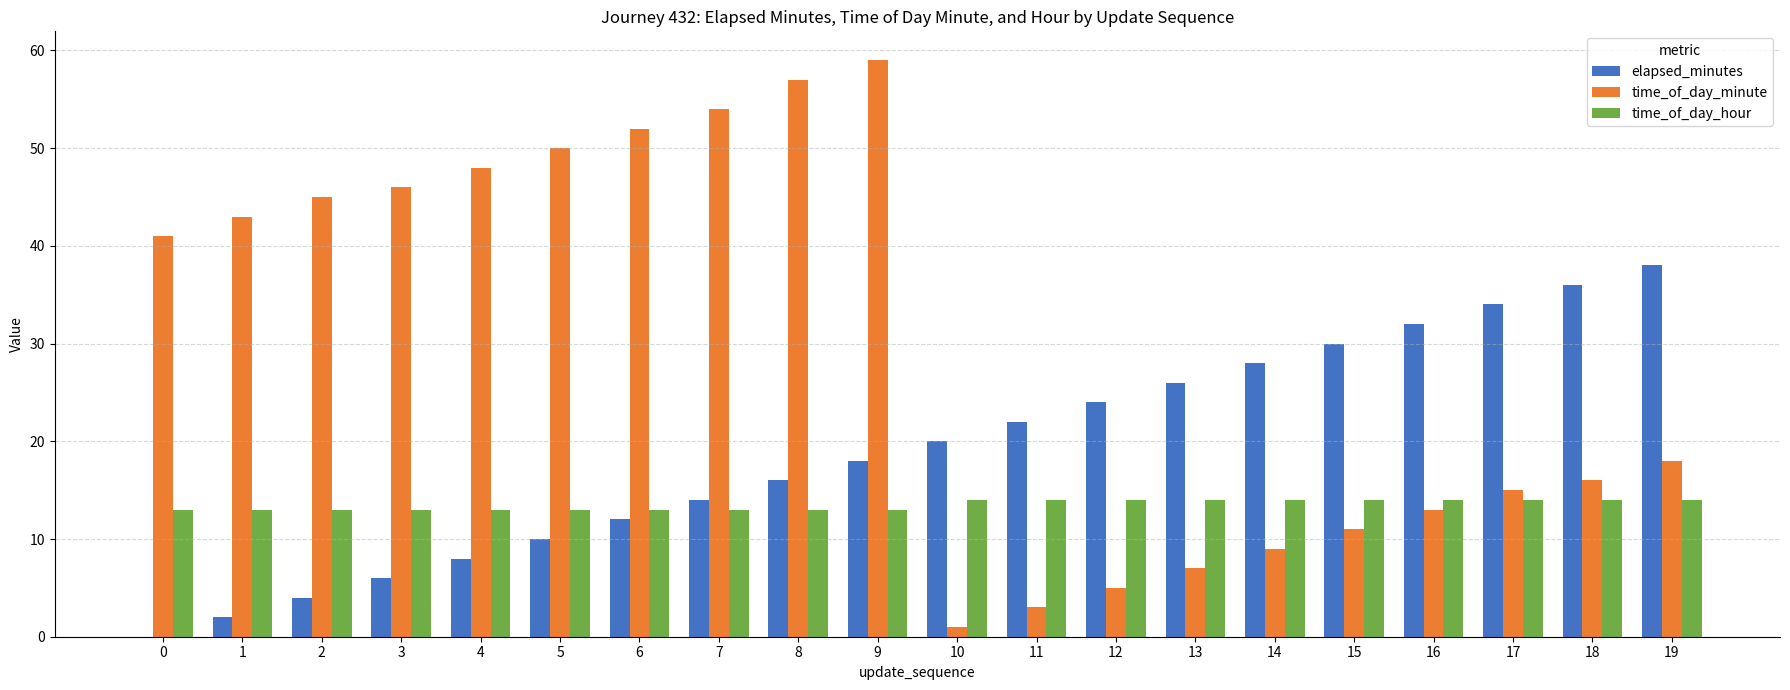

Is the value of time_of_day_minute at 18 greater than the value of elapsed_minutes at 0?

Yes